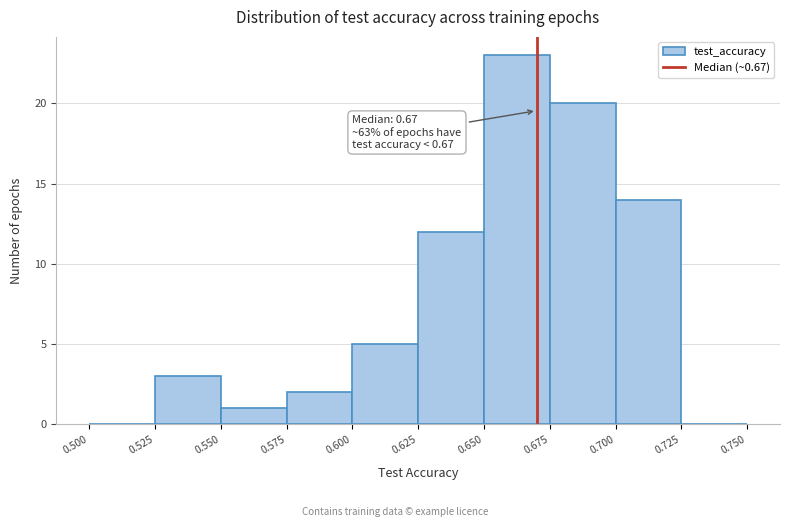

Which range on the x-axis has the tallest bar?

0.650 to 0.675